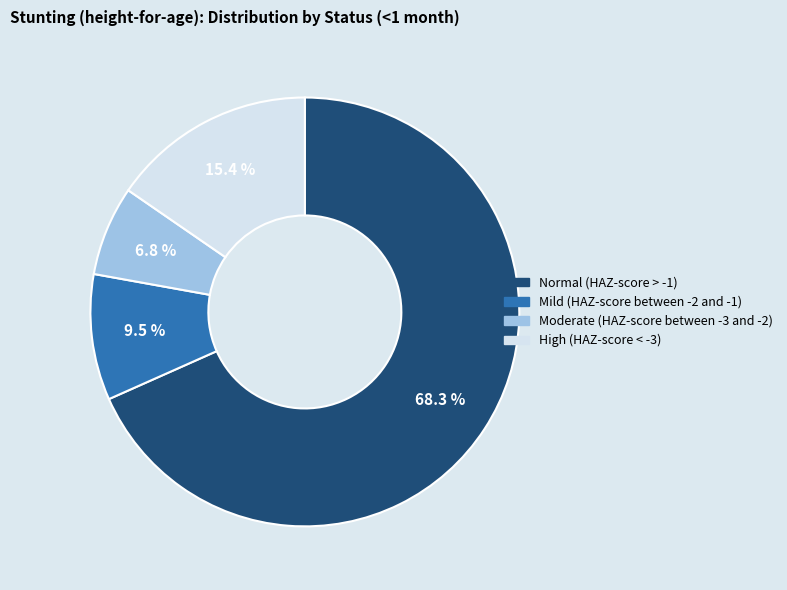

What percentage is NOT represented by Mild (HAZ-score between -2 and -1)?

90.5%